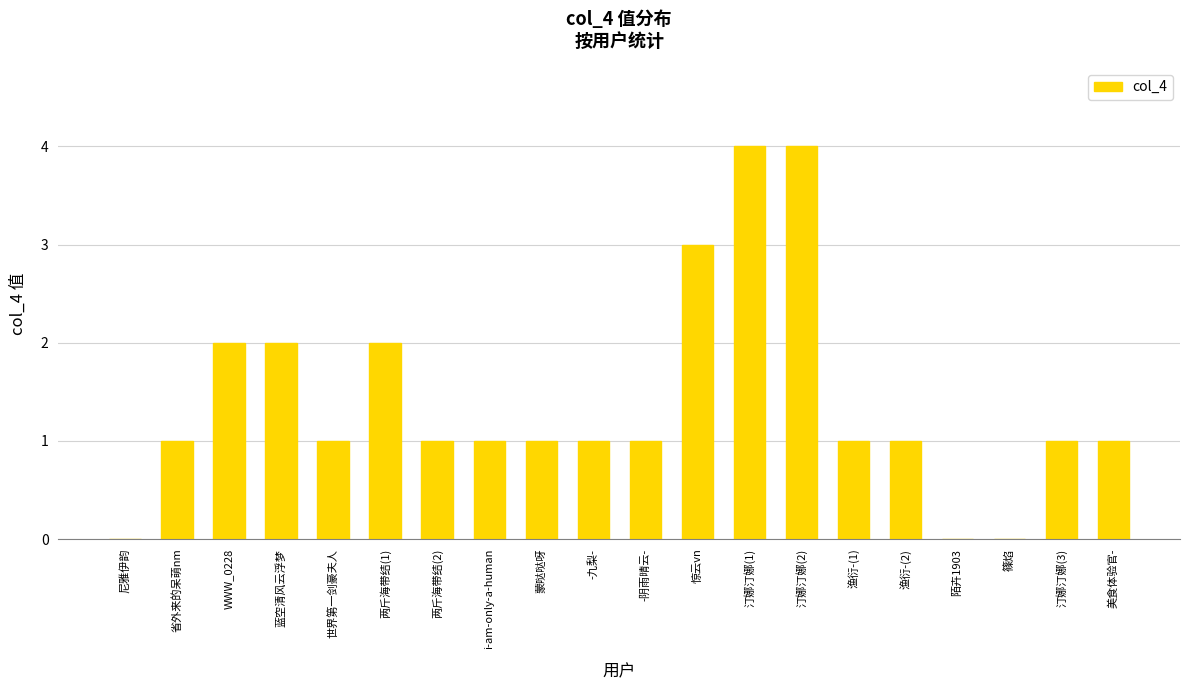

What is the greatest value displayed?

4